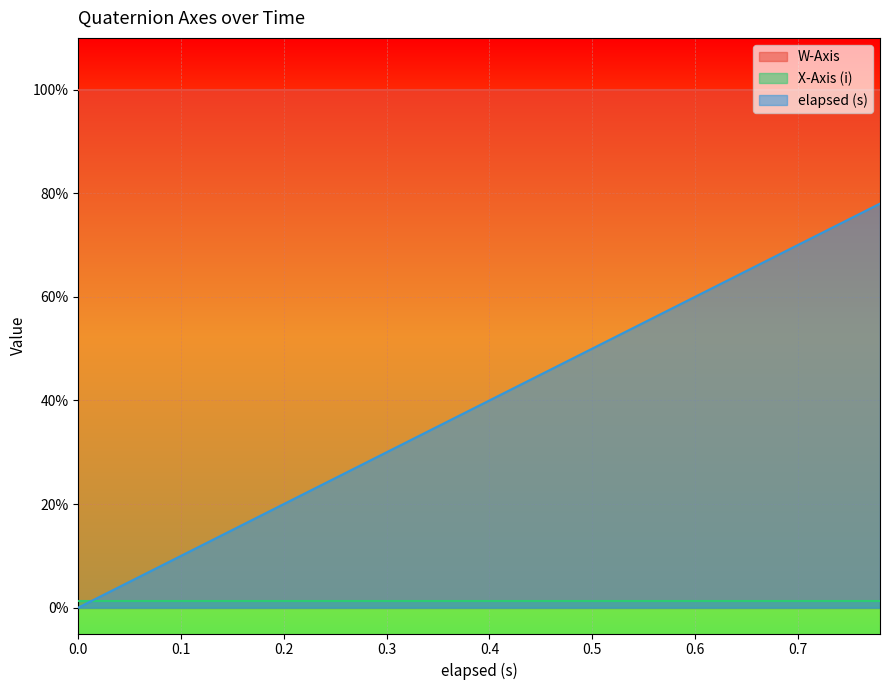

The value of W-Axis at 0.06 is 1.0. True or false?

True